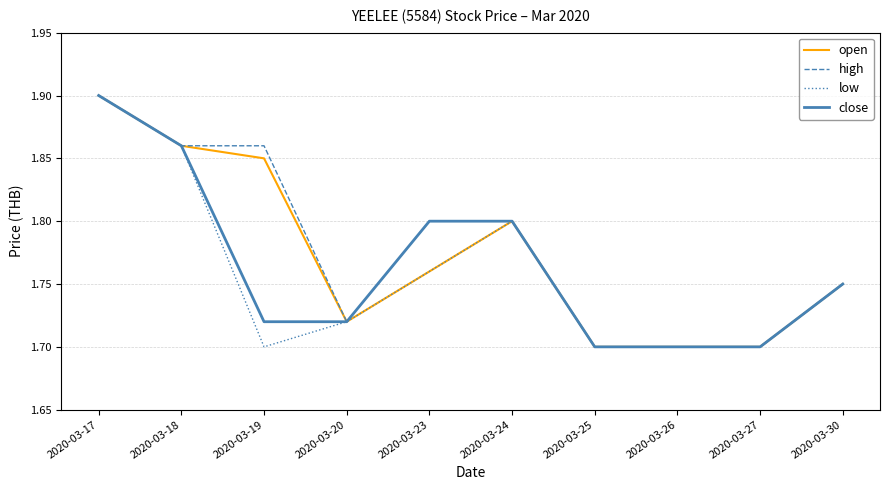

List the series in order of their overall mean, lowest first.

low, close, open, high